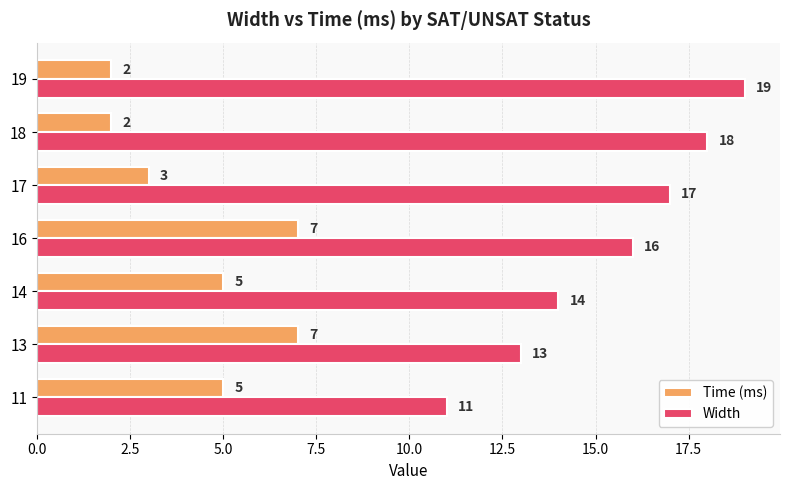

At which label does Width reach its peak?

19